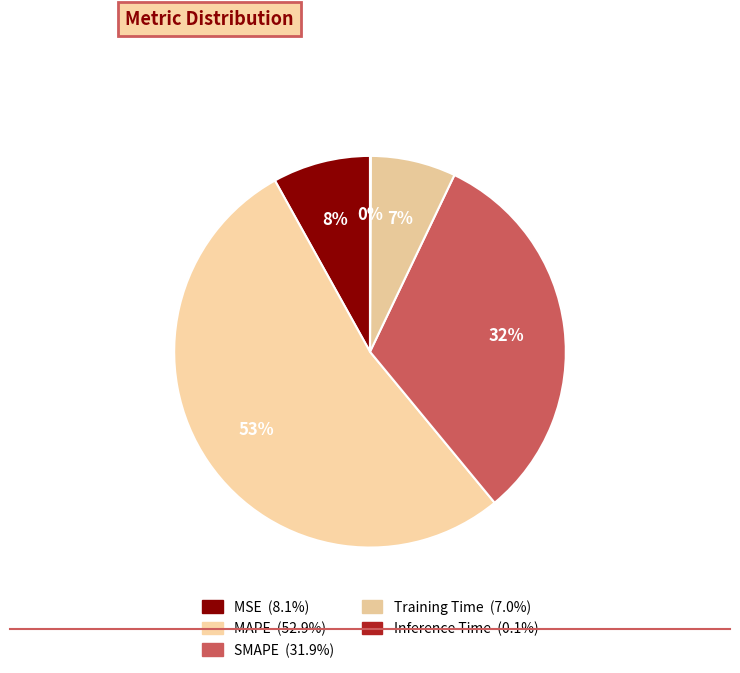

Count the number of slices in the pie.

5